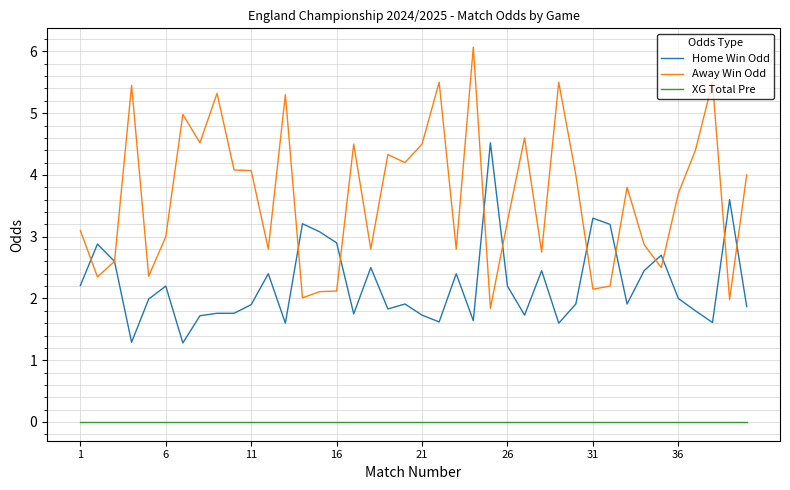

What is the maximum value shown in the chart?

6.1